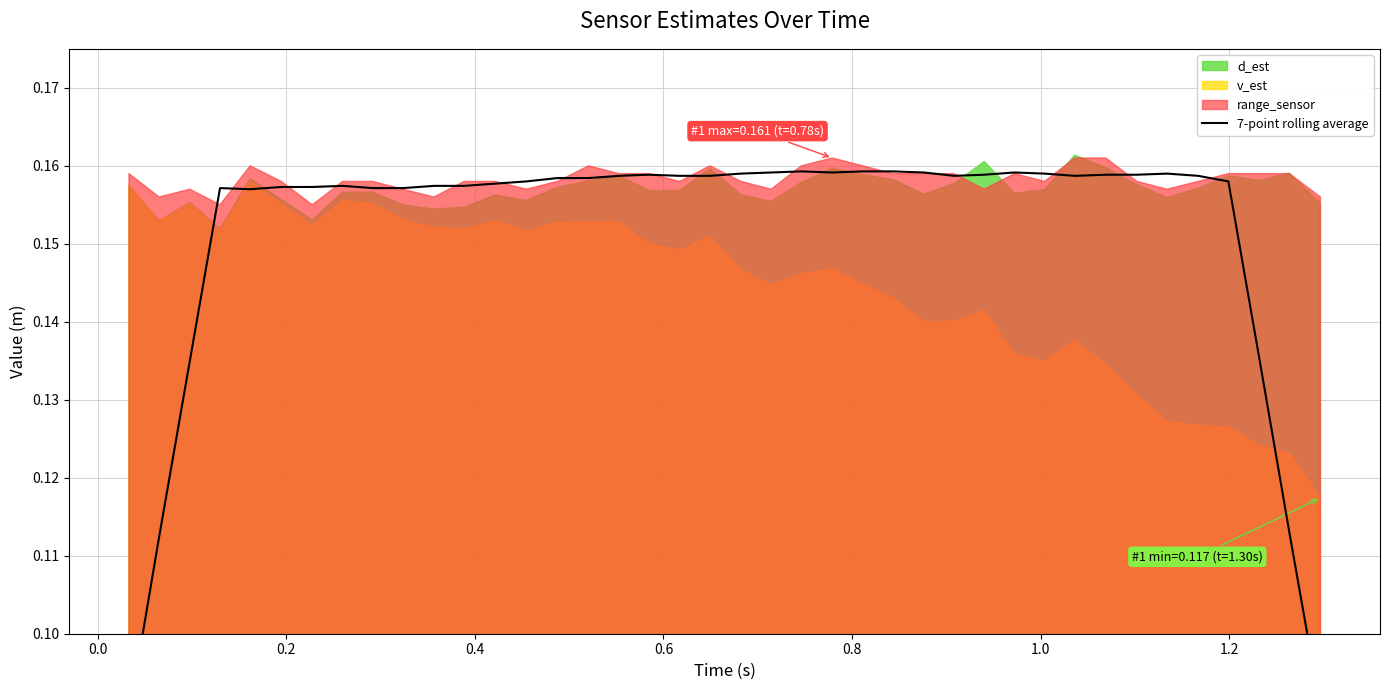

How many values are between 0 and 1?

40